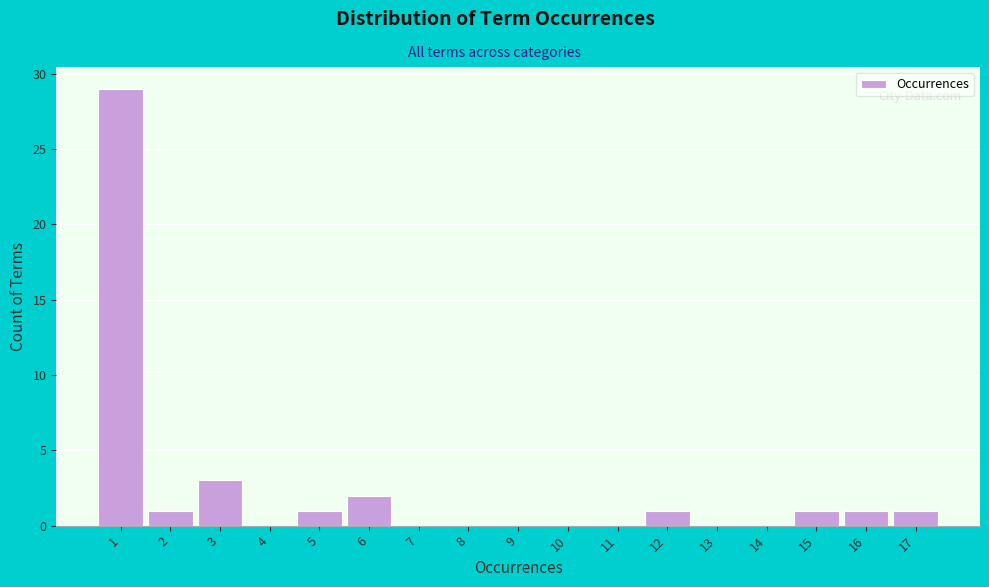

Reading left to right, list all the values displayed in this chart.

1=29	2=1	3=3	4=0	5=1	6=2	7=0	8=0	9=0	10=0	11=0	12=1	13=0	14=0	15=1	16=1	17=1